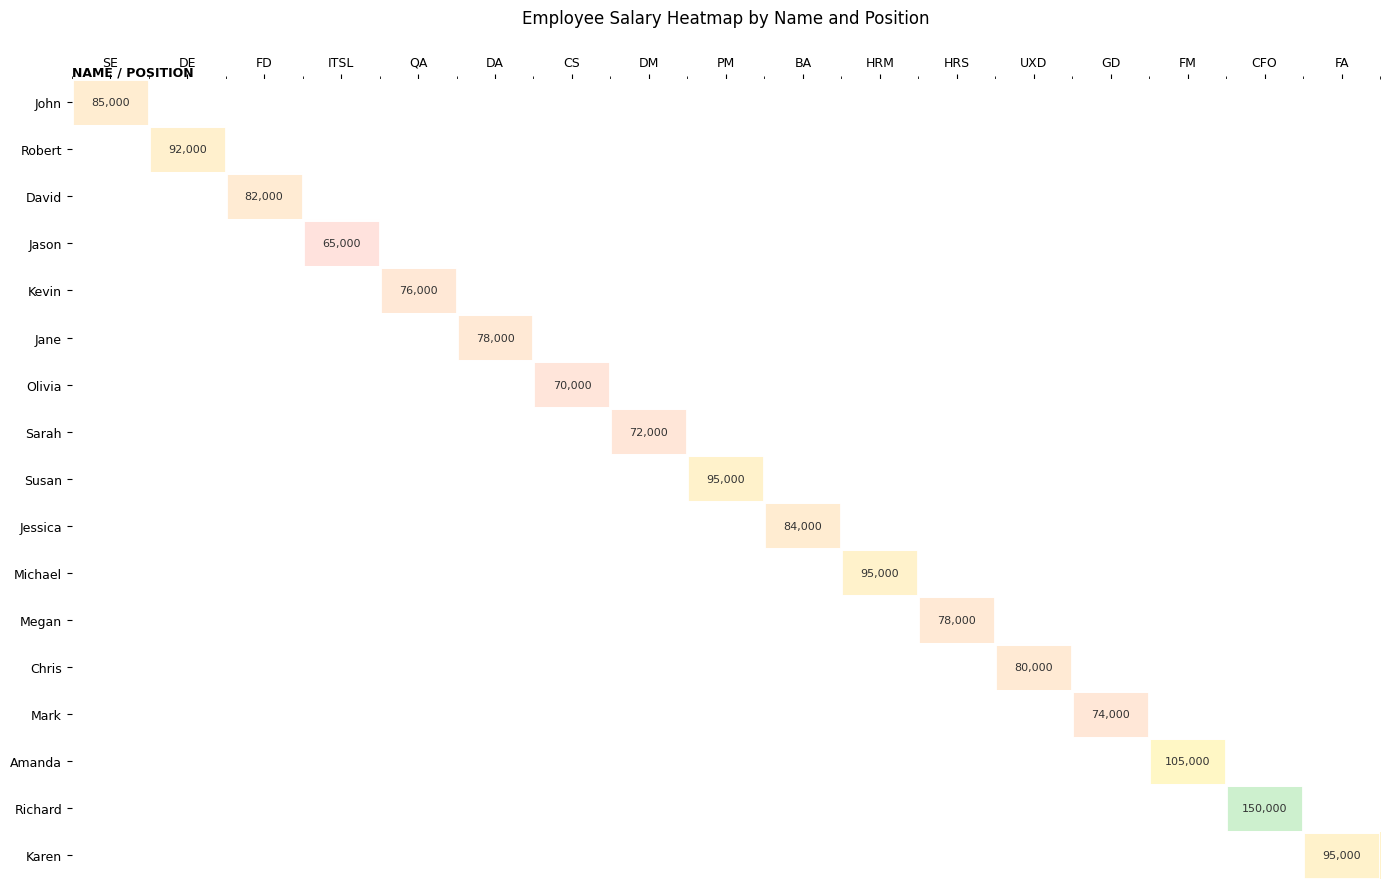

At which category does the chart reach its minimum across all series?

ITSL